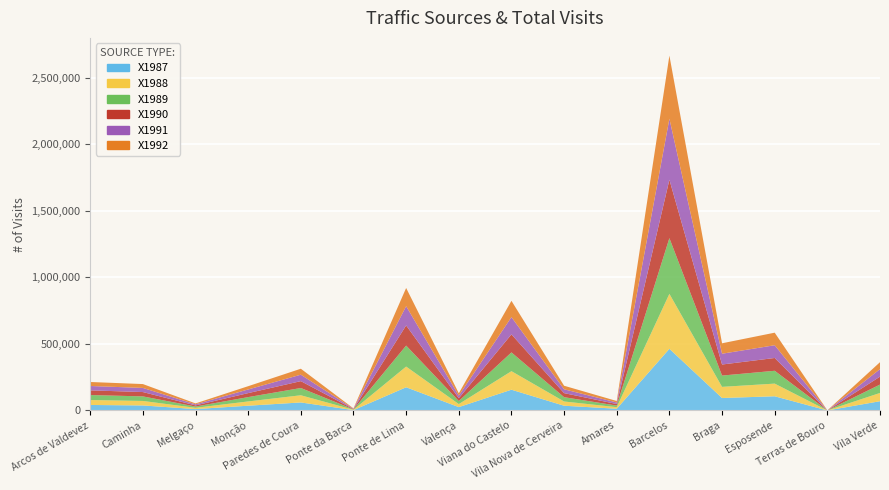

Reading left to right, list all the values displayed in this chart.

X1987: Arcos de Valdevez=41535.7	Caminha=37868.3	Melgaço=10589.9	Monção=35972.9	Paredes de Coura=60428.6	Ponte da Barca=2884.3	Ponte de Lima=174445.4	Valença=25403.6	Viana do Castelo=156108.8	Vila Nova de Cerveira=35746.2	Amares=13185.9	Barcelos=463175.9	Braga=93846.6	Esposende=106723.5	Terras de Bouro=185.4	Vila Verde=69638.1
X1988: Arcos de Valdevez=37004.9	Caminha=33747.7	Melgaço=9442.0	Monção=32057.1	Paredes de Coura=53847.8	Ponte da Barca=2576.9	Ponte de Lima=155420.6	Valença=22635.9	Viana do Castelo=139093.2	Vila Nova de Cerveira=31851.1	Amares=11750.9	Barcelos=412682.2	Braga=83616.7	Esposende=95079.0	Terras de Bouro=164.9	Vila Verde=62052.9
X1989: Arcos de Valdevez=37517.8	Caminha=34215.6	Melgaço=9572.8	Monção=32501.5	Paredes de Coura=54594.2	Ponte da Barca=2612.7	Ponte de Lima=157575.1	Valença=22949.6	Viana do Castelo=141021.2	Vila Nova de Cerveira=32292.6	Amares=11913.8	Barcelos=418402.5	Braga=84775.6	Esposende=96396.9	Terras de Bouro=167.1	Vila Verde=62912.9
X1990: Arcos de Valdevez=35191.7	Caminha=32639.1	Melgaço=8745.5	Monção=30023.7	Paredes de Coura=51574.1	Ponte da Barca=2594.5	Ponte de Lima=151290.6	Valença=21257.2	Viana do Castelo=135431.5	Vila Nova de Cerveira=30567.8	Amares=11716.6	Barcelos=438347.2	Braga=82999.4	Esposende=96118.0	Terras de Bouro=146.4	Vila Verde=59650.1
X1991: Arcos de Valdevez=32753.8	Caminha=30976.0	Melgaço=7885.2	Monção=27441.3	Paredes de Coura=48419.7	Ponte da Barca=2572.7	Ponte de Lima=144652.2	Valença=19493.4	Viana do Castelo=129530.3	Vila Nova de Cerveira=28759.0	Amares=11503.5	Barcelos=458177.0	Braga=81089.8	Esposende=95689.0	Terras de Bouro=146.4	Vila Verde=56242.2
X1992: Arcos de Valdevez=29967.9	Caminha=28993.1	Melgaço=6930.4	Monção=24542.4	Paredes de Coura=44739.9	Ponte da Barca=2521.9	Ponte de Lima=136508.5	Valença=17527.2	Viana do Castelo=122287.5	Vila Nova de Cerveira=26640.5	Amares=11190.4	Barcelos=473805.7	Braga=78331.8	Esposende=94311.9	Terras de Bouro=127.2	Vila Verde=52242.5